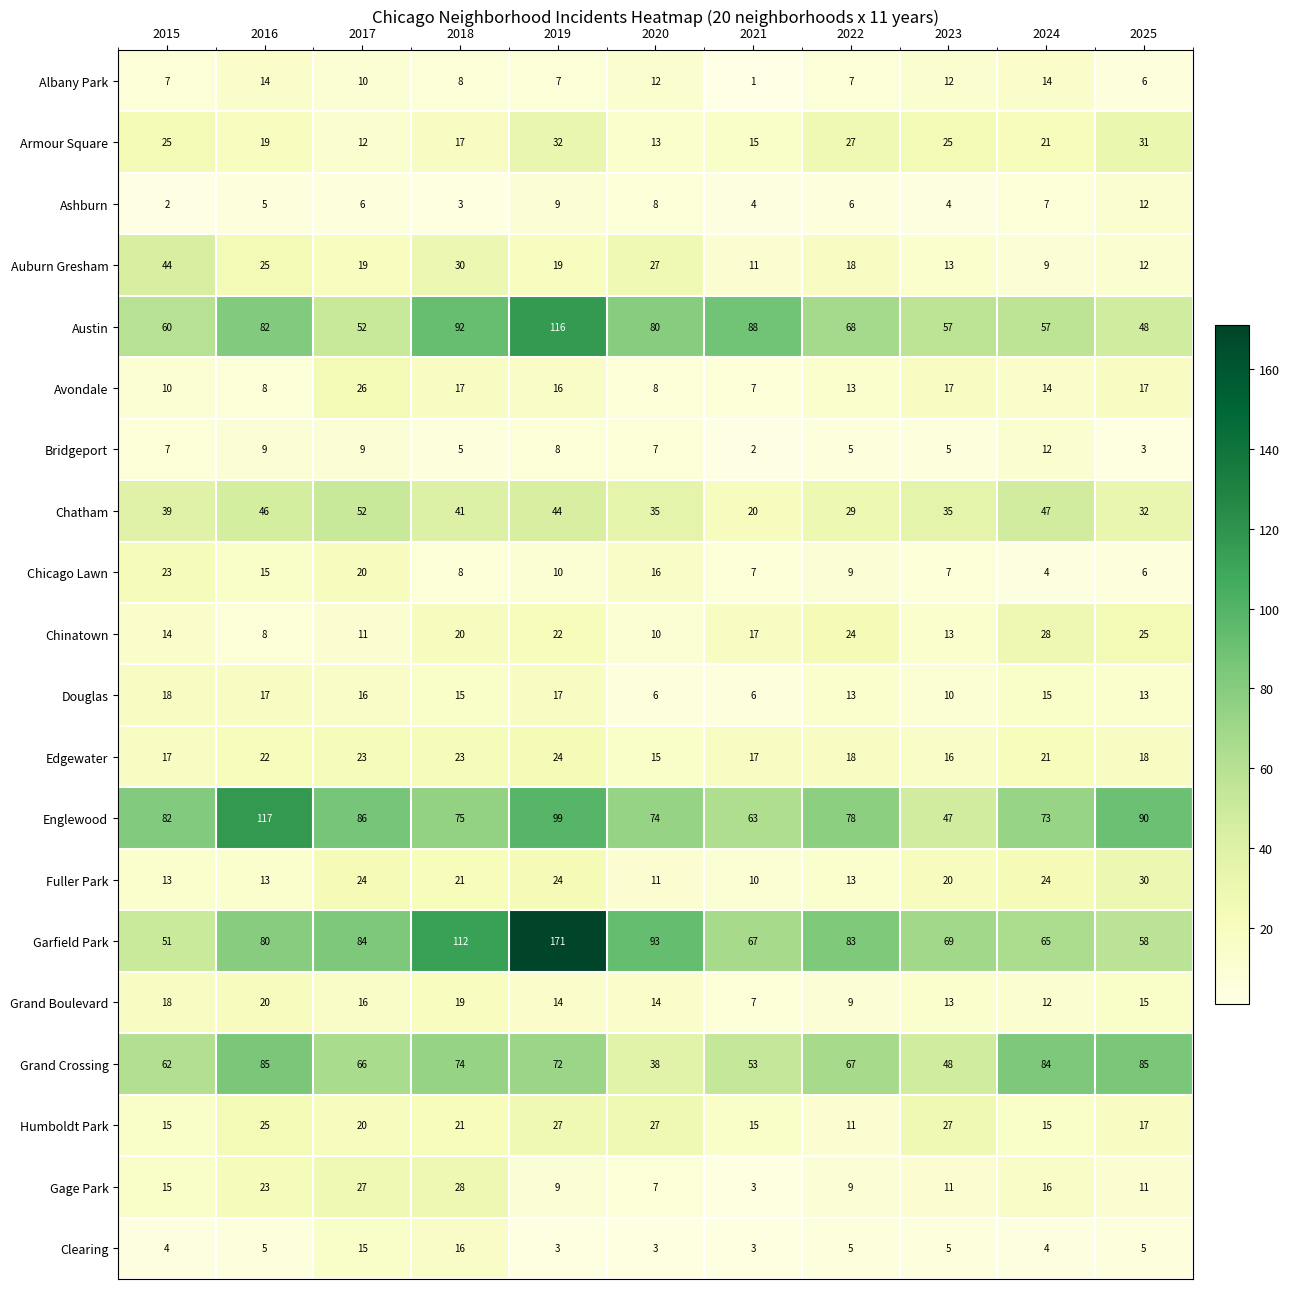

At which category is the sum across all series the highest?

2019